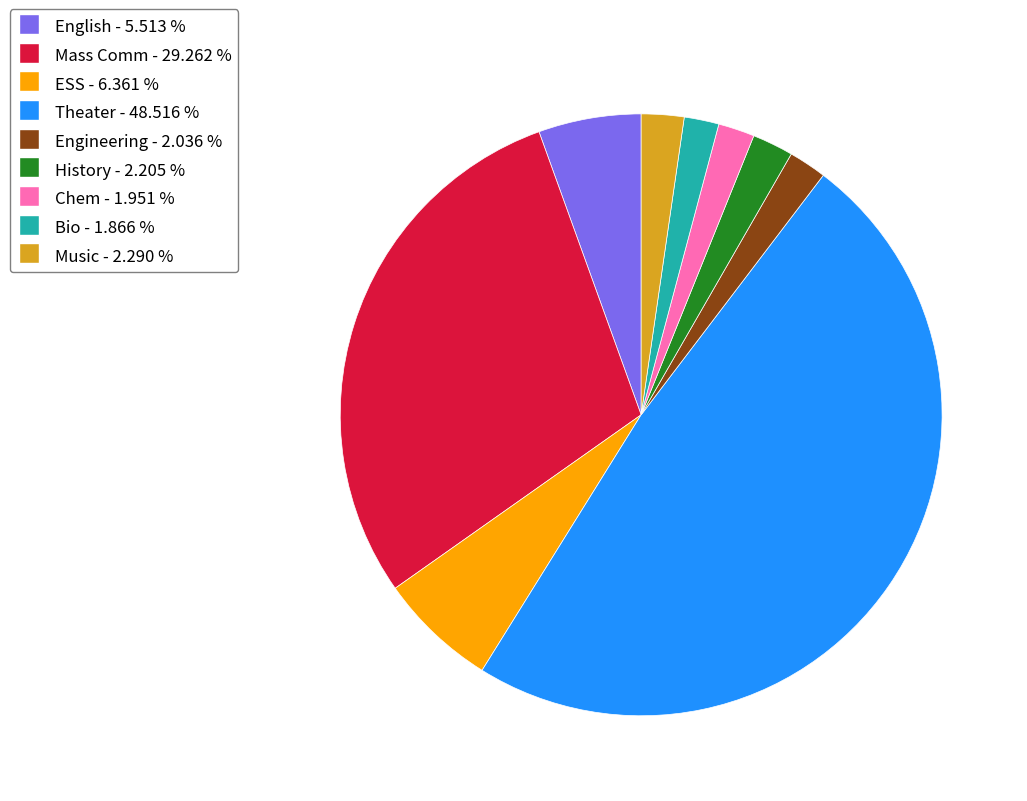

Combined, do Engineering and Chem account for over 50%?

No